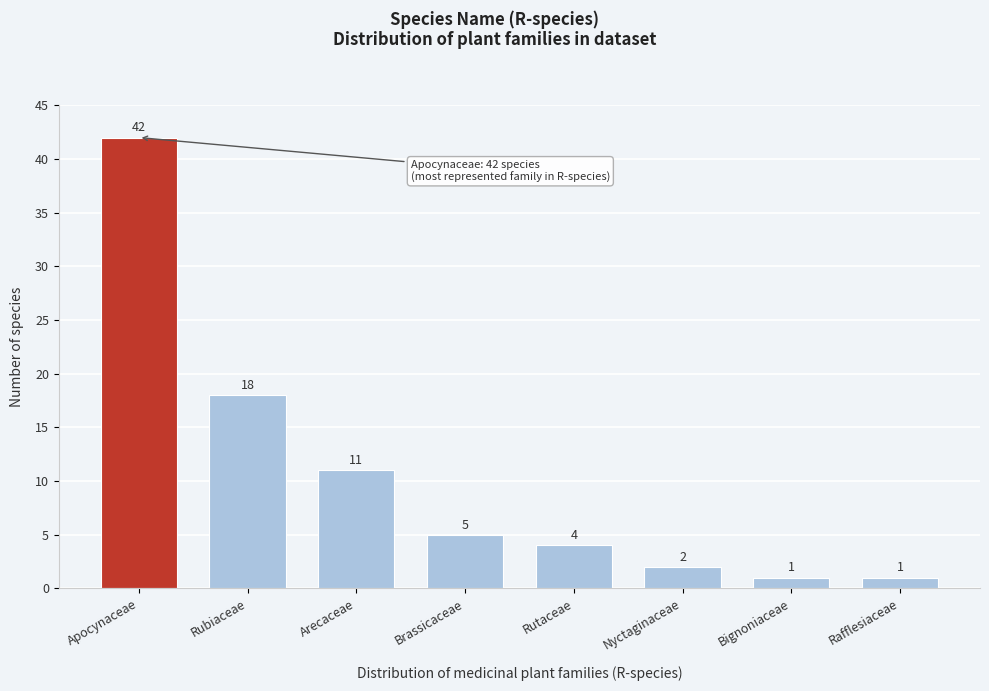

Reading right to left, what are all the values shown in this chart?

Rafflesiaceae=1	Bignoniaceae=1	Nyctaginaceae=2	Rutaceae=4	Brassicaceae=5	Arecaceae=11	Rubiaceae=18	Apocynaceae=42